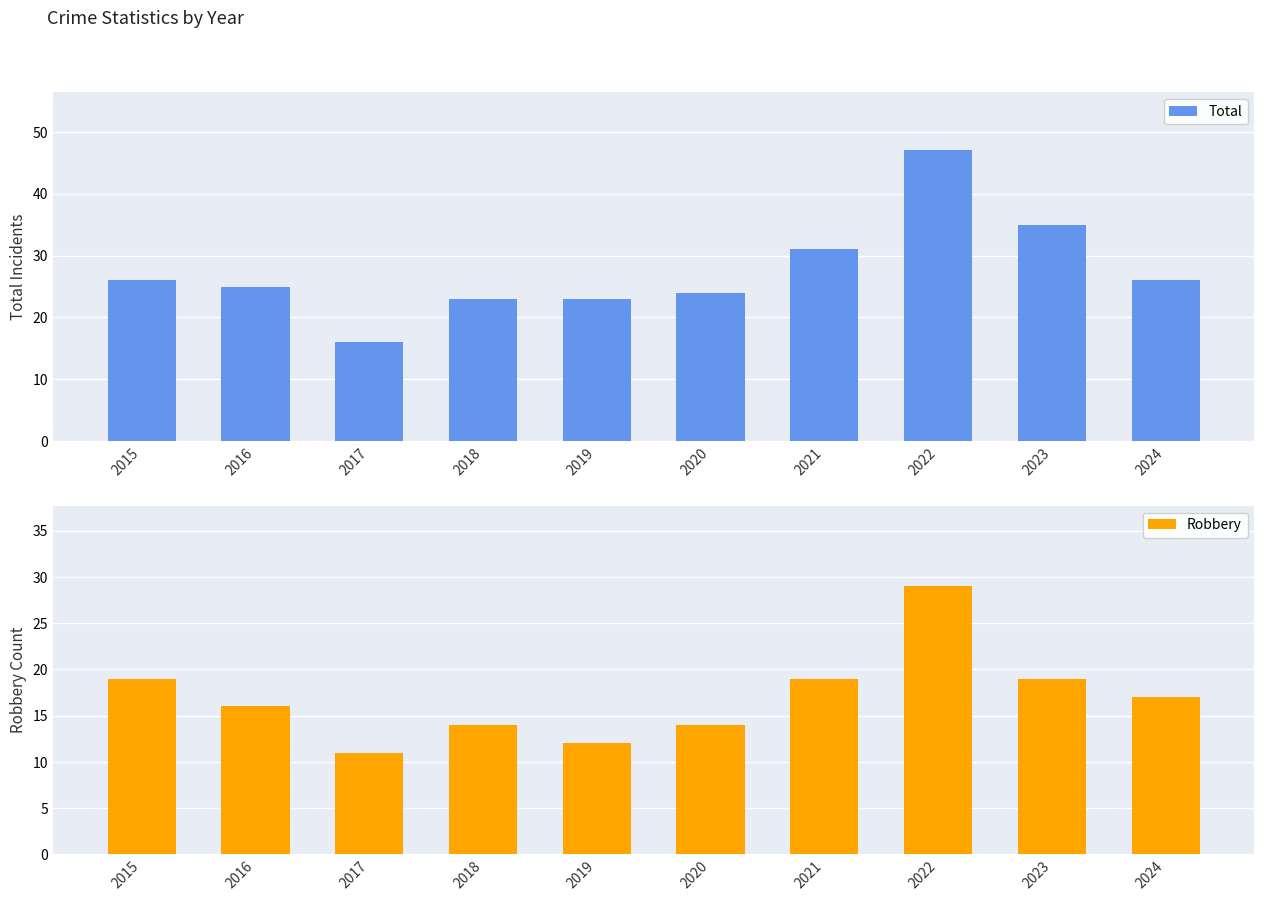

What is the sum of all Robbery values?

170